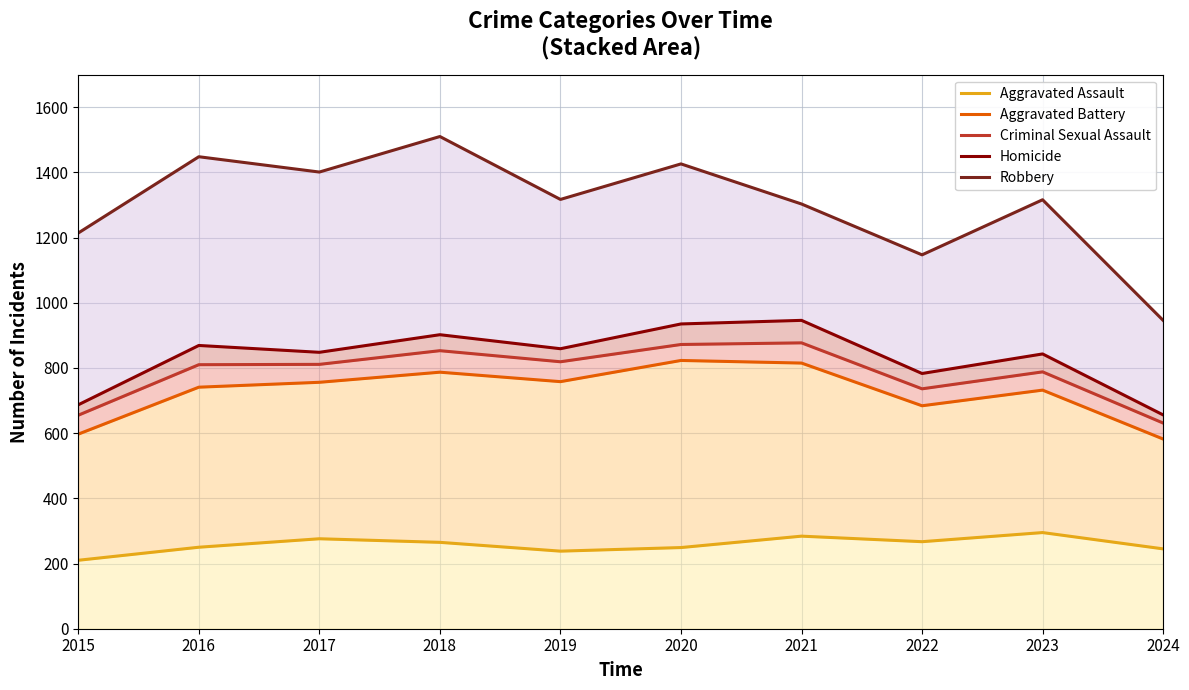

What is the average value of the Homicide series?

833